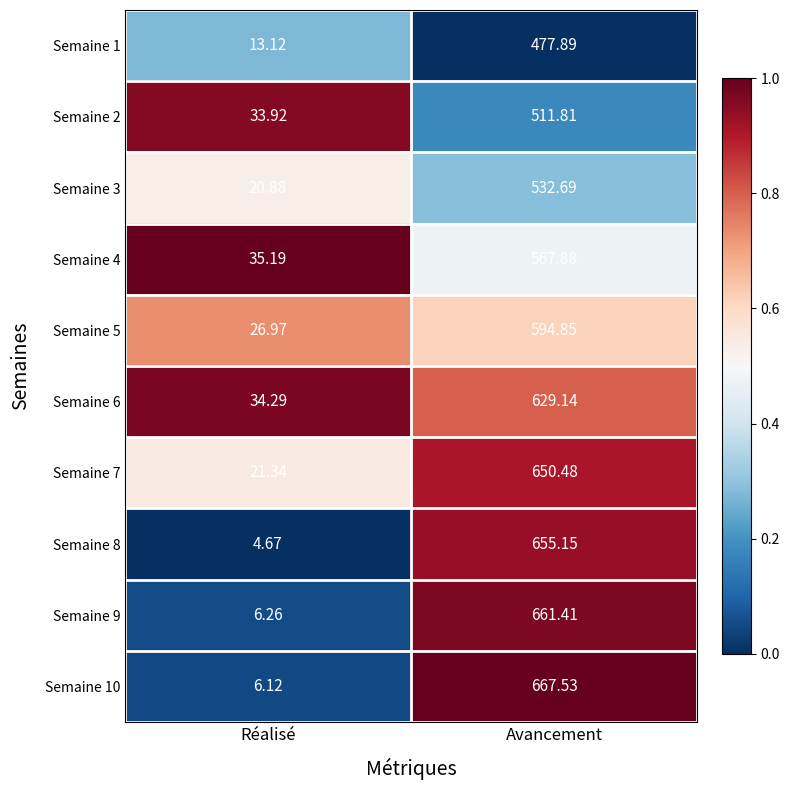

Is the value of Semaine 10 at Avancement greater than the value of Semaine 4 at Avancement?

Yes